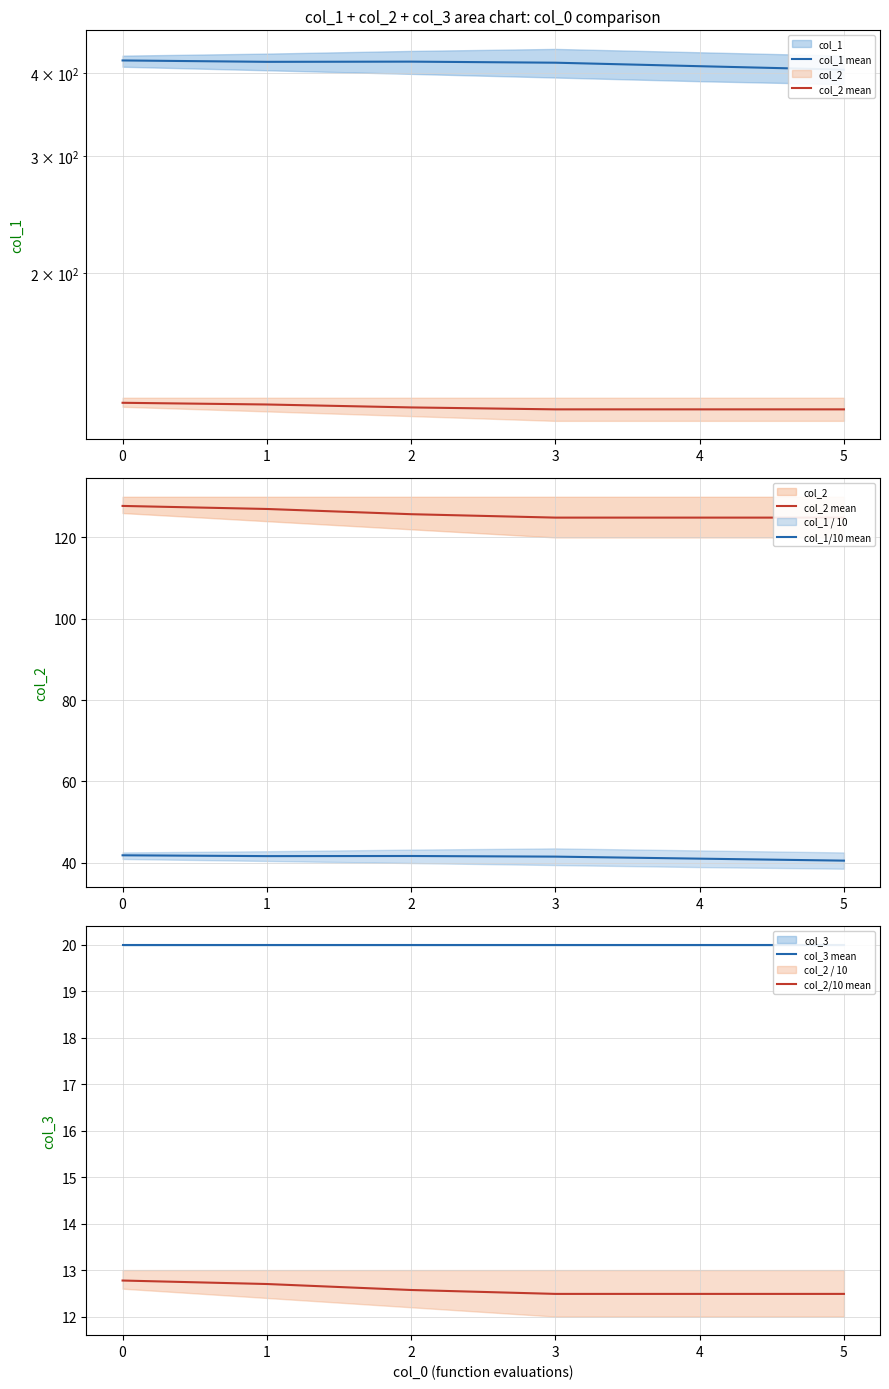

The value of col_1/10 mean at 2 is 54.2. True or false?

False